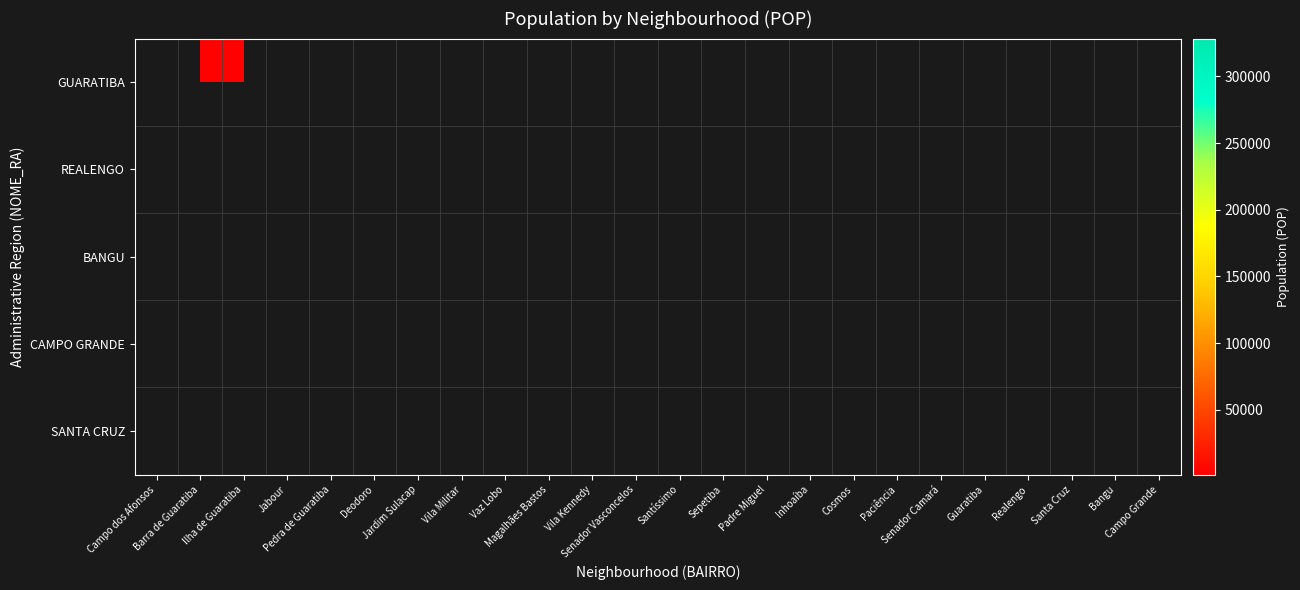

How many data points does each series have?

24